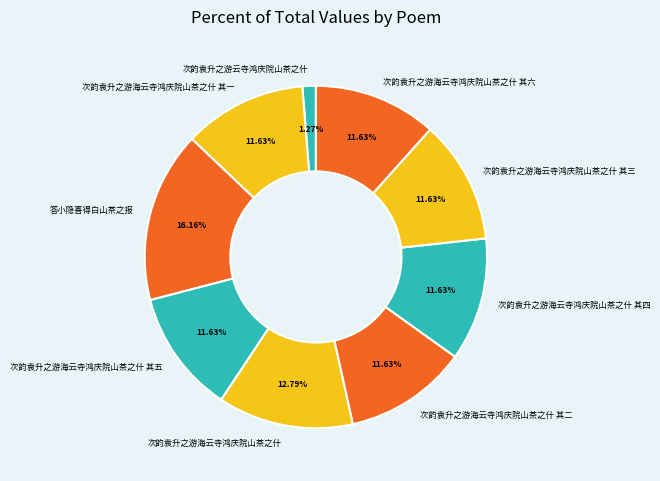

To the nearest percent, what is the combined percentage of 答小隐喜得白山茶之报 and 次韵袁升之游海云寺鸿庆院山茶之什 其六?

28%